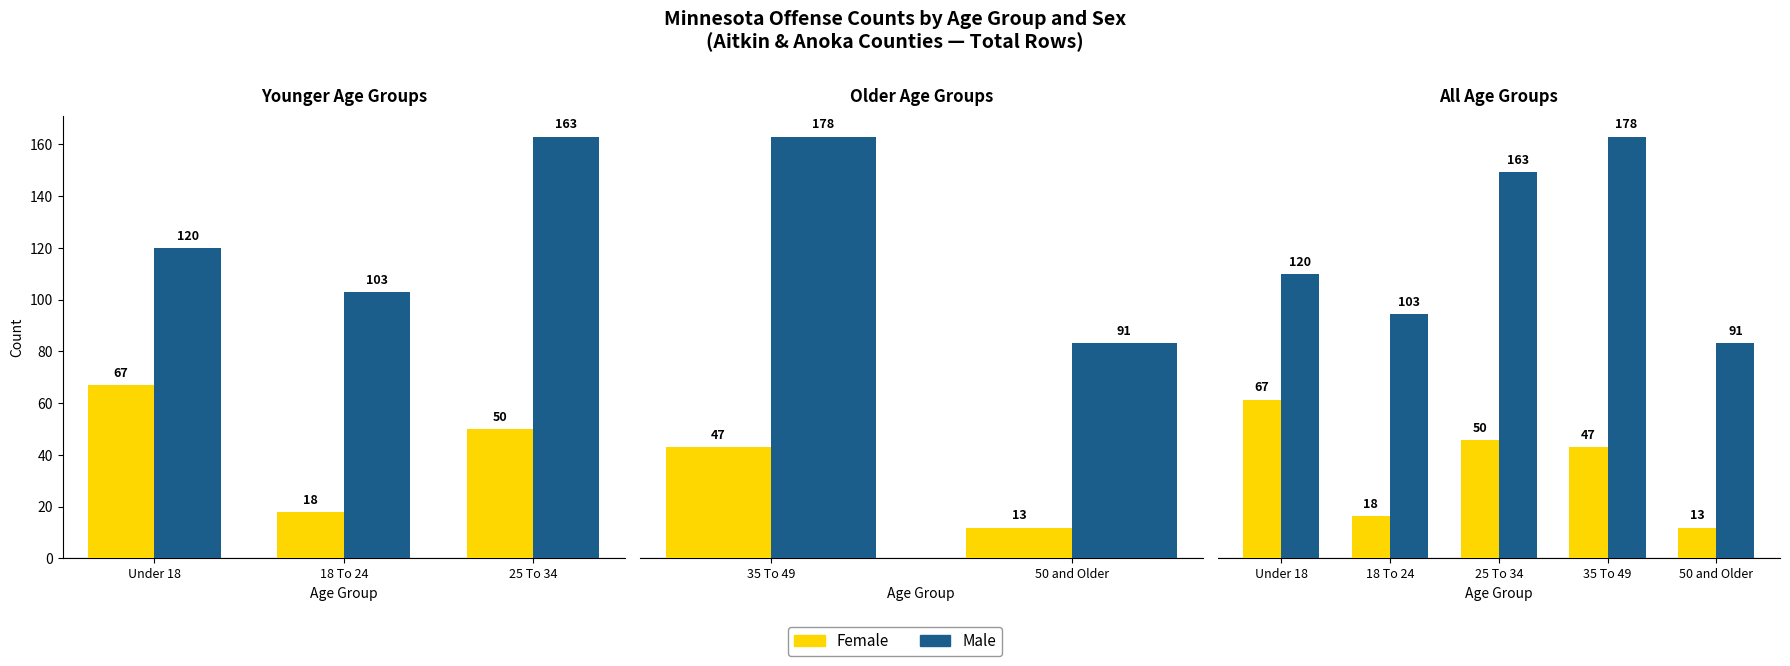

What position from the right is 18 To 24?

4